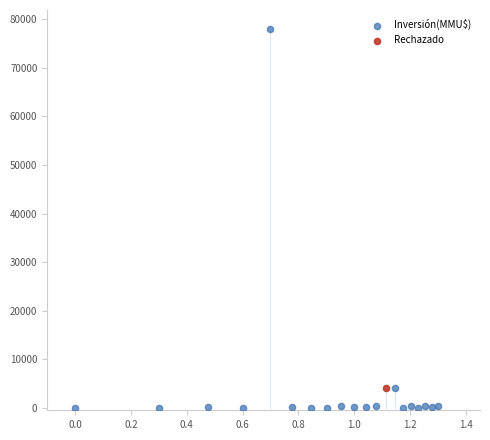

What are all the series names shown in the legend?

Inversión(MMU$), Rechazado